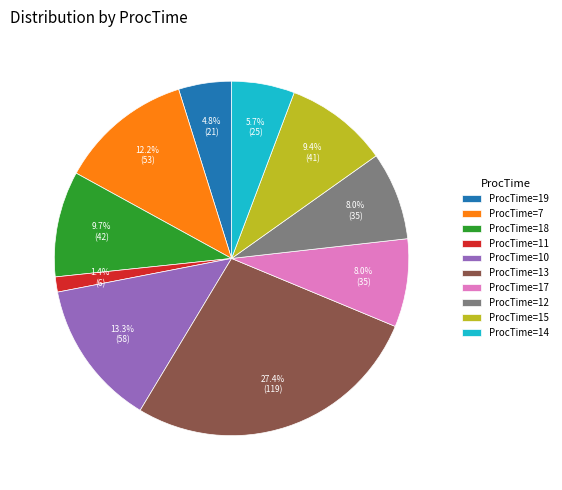

What portion of the pie excludes ProcTime=11?

98.6%